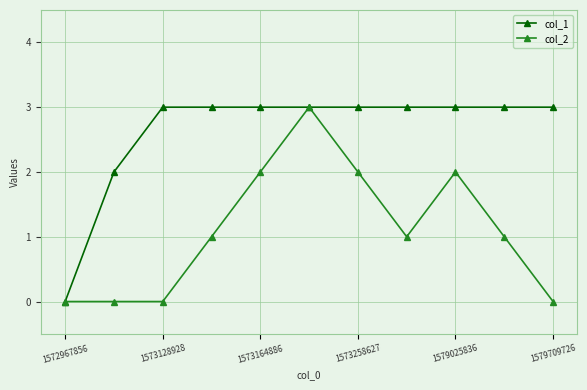

How many lines are shown in the chart?

2